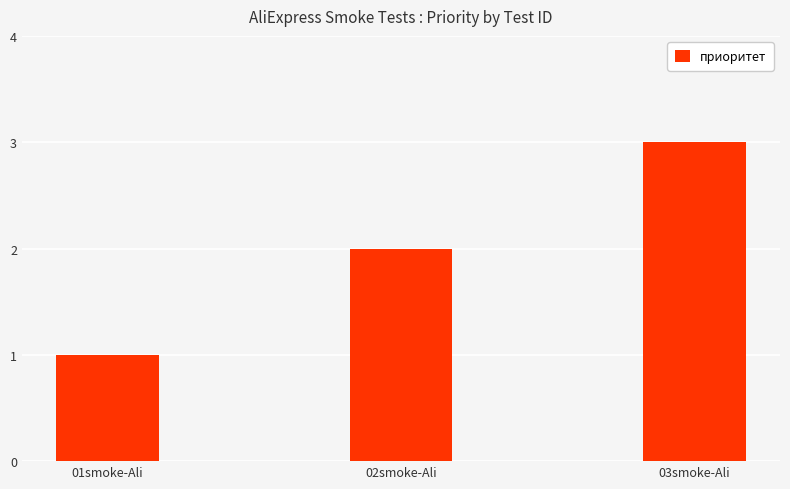

List the labels in order of value, largest first.

03smoke-Ali, 02smoke-Ali, 01smoke-Ali